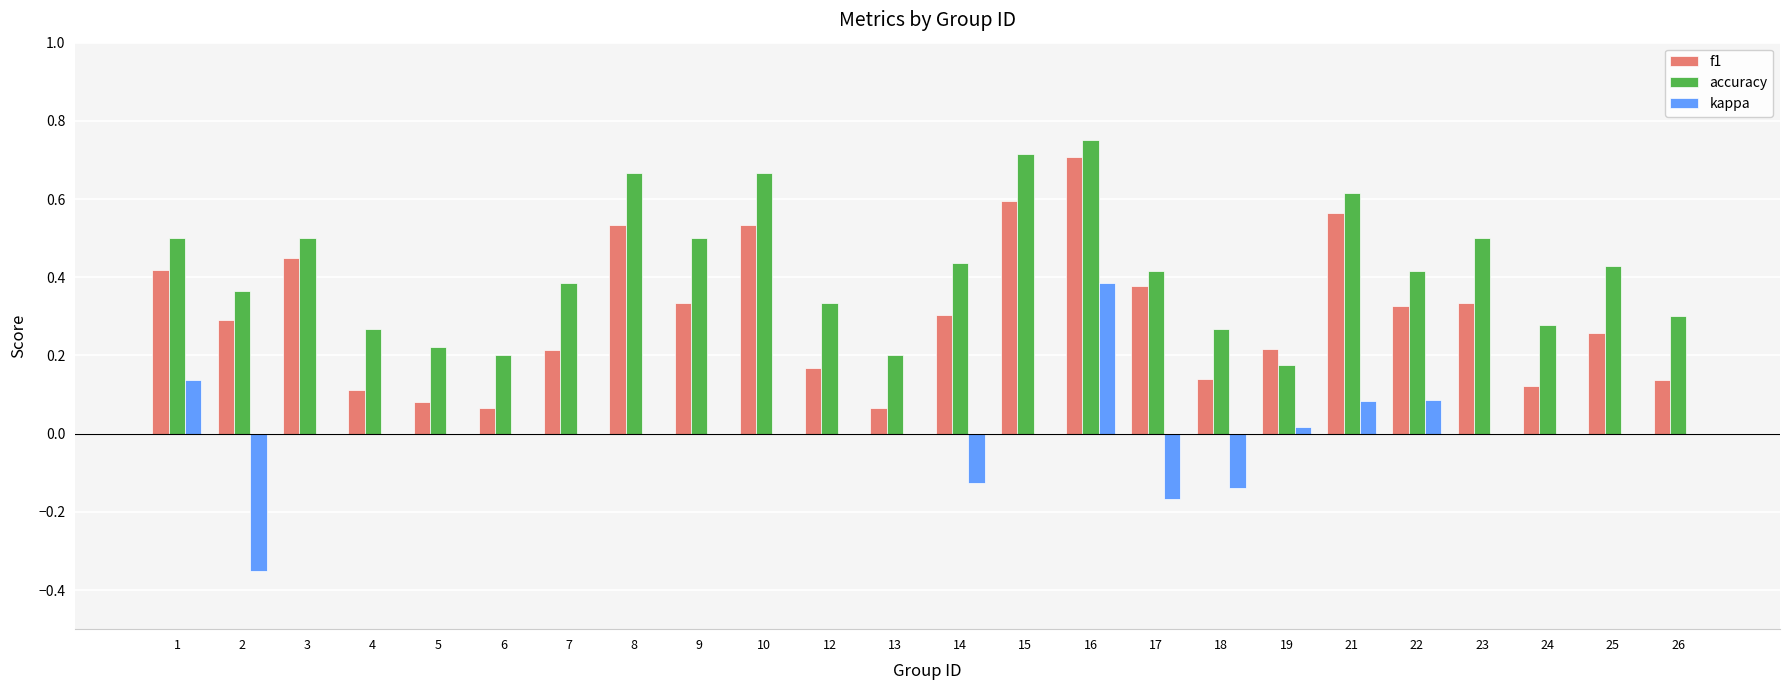

The f1 series shows 0.2 at 7. True or false?

True